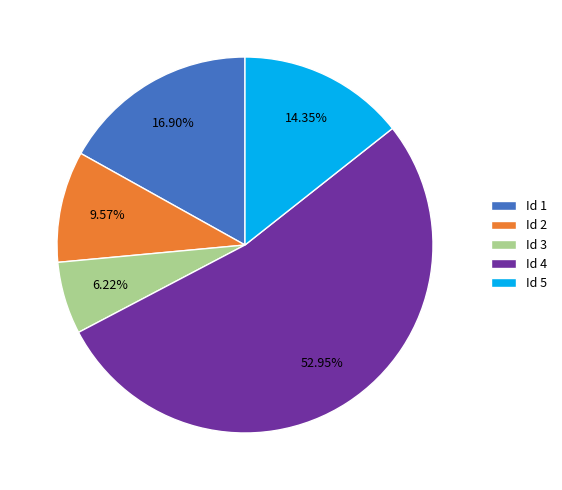

Is there a majority slice in this chart?

Yes